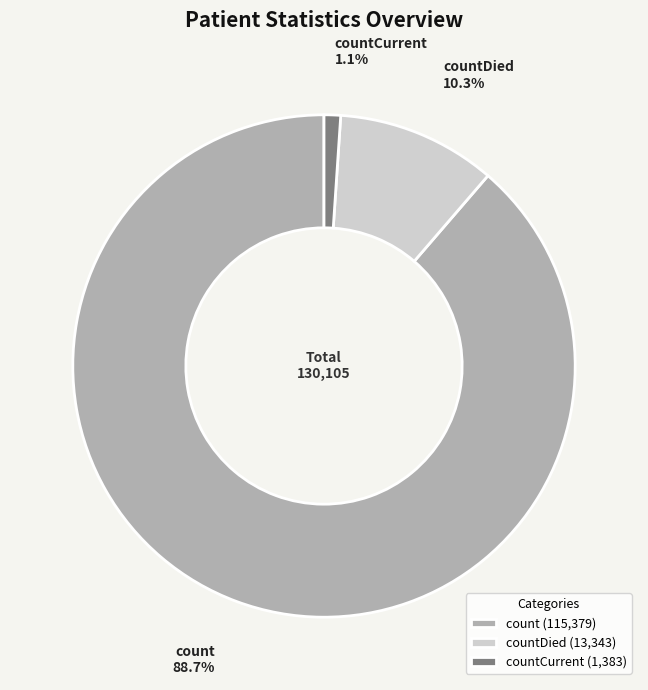

True or false: countDied accounts for 21% of the total.

False